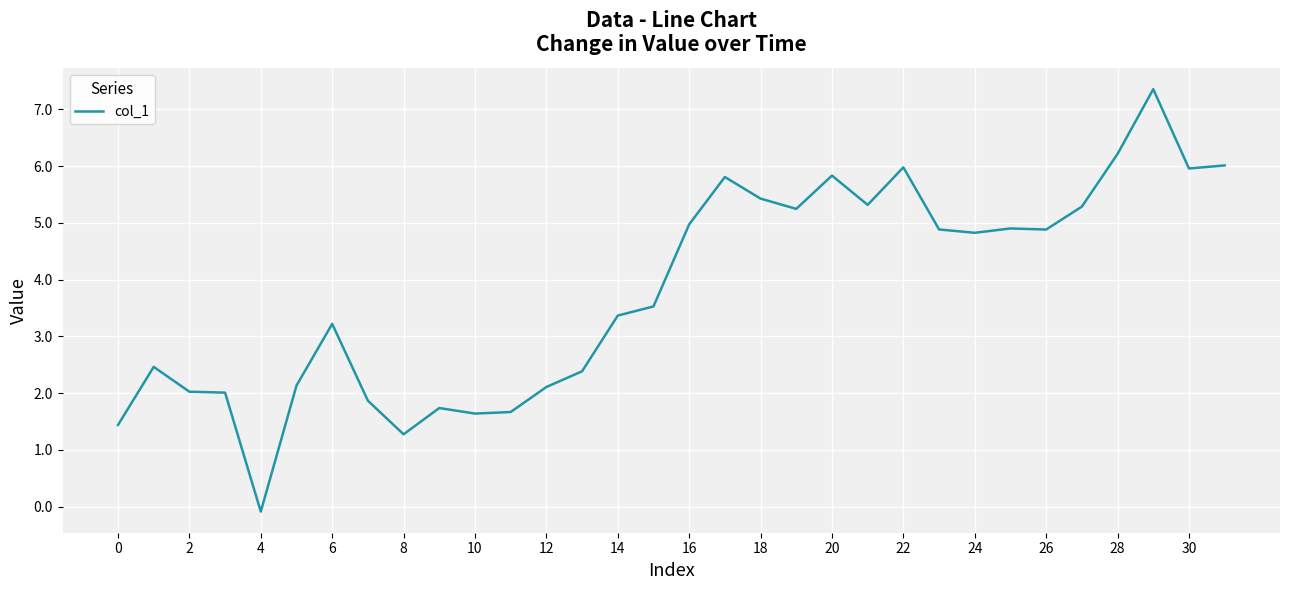

What is the difference between the maximum and minimum values?

7.4